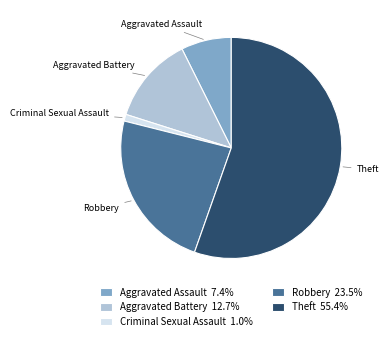

Approximately how many times larger is the value at Theft 55.4% compared to Criminal Sexual Assault 1.0%?

56.5